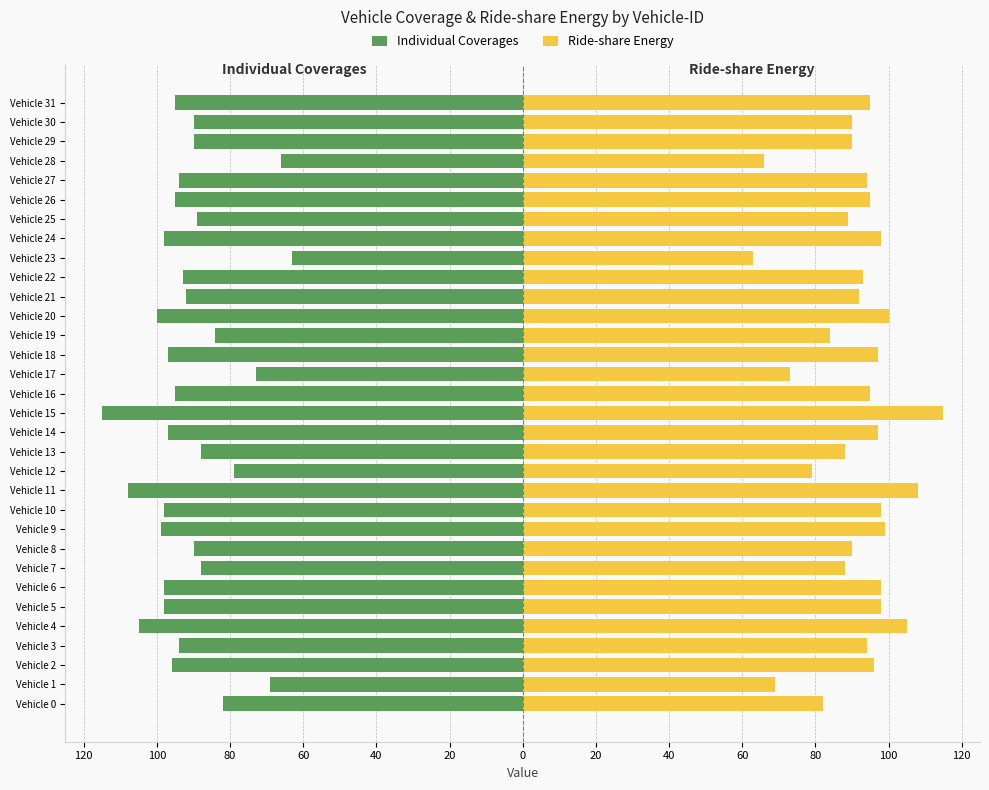

What is the sum of all Individual Coverages values?

-2918